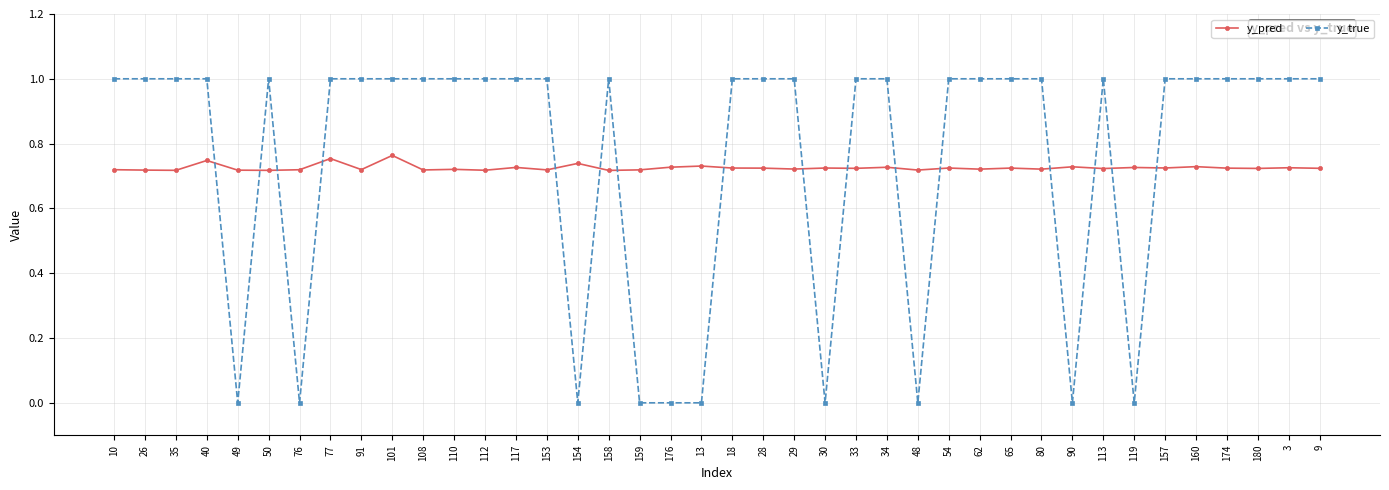

What is the spread (max minus min) of values at 65?

0.3